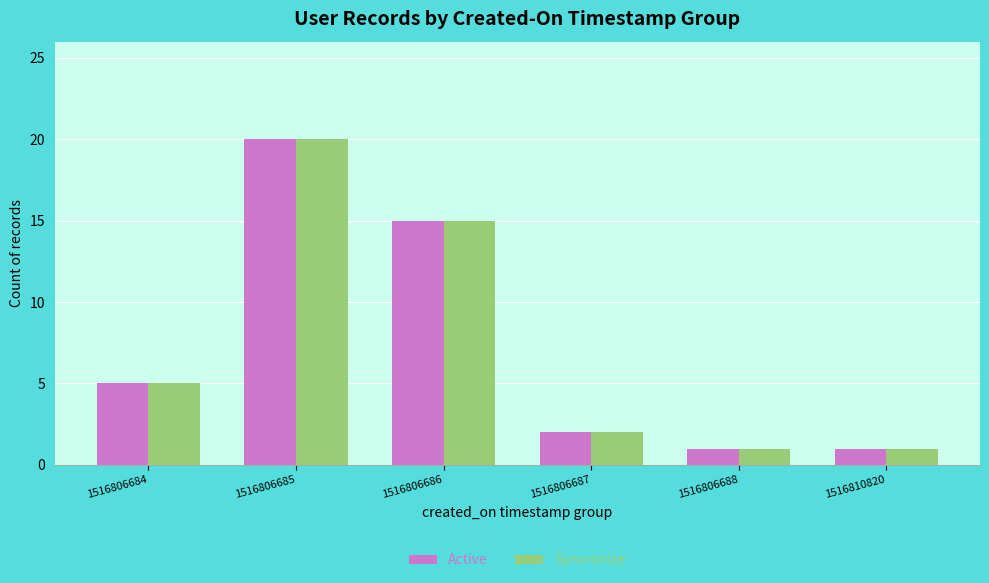

Reading left to right, list all the values displayed in this chart.

Active: 5	20	15	2	1	1
Syncronize: 5	20	15	2	1	1